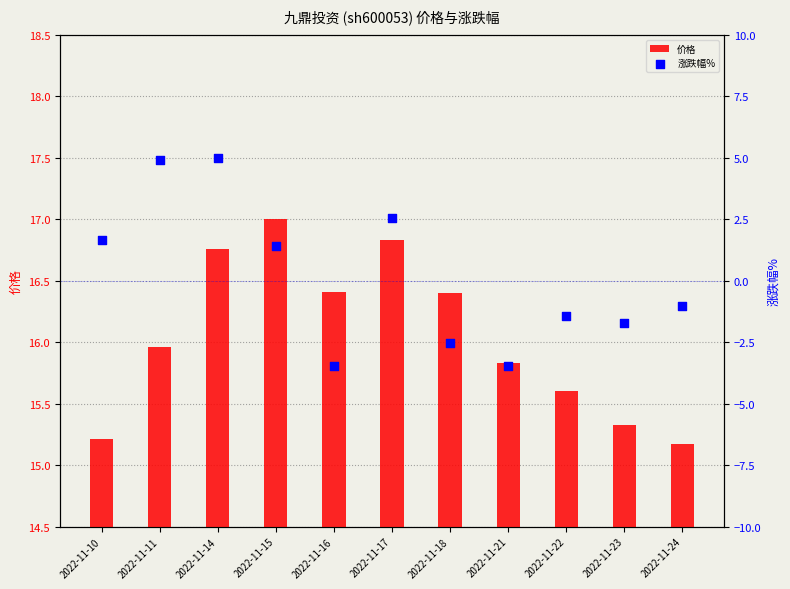

Which series contains the highest Y value?

价格